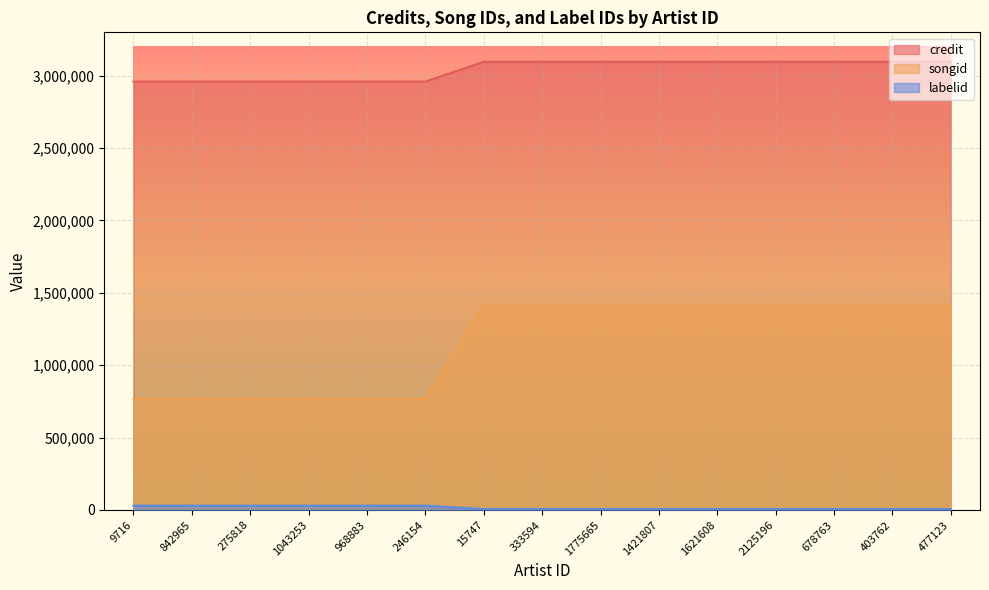

Count the songid values in the range 768543 to 1411888.

15